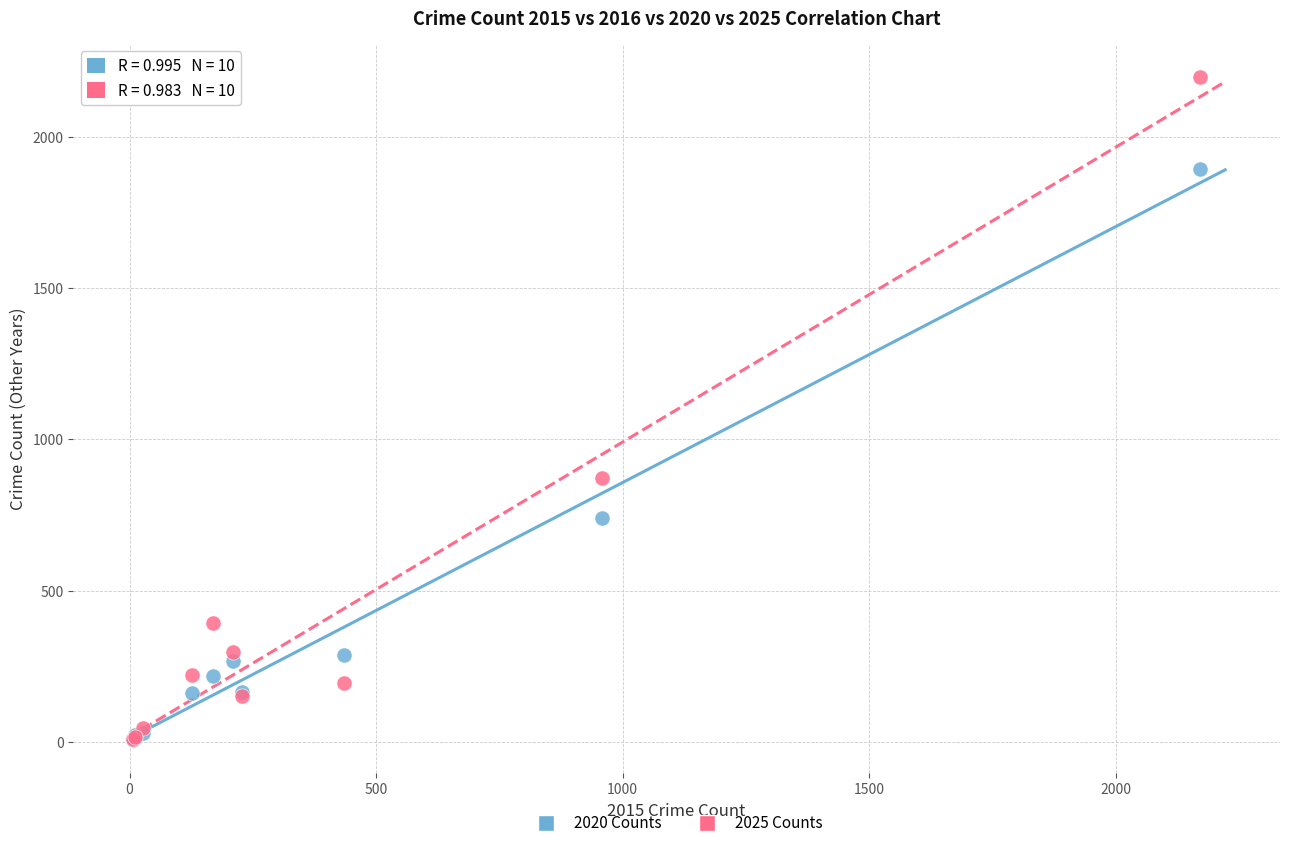

In the 2020 Counts series, what Y value is closest to 950?

740